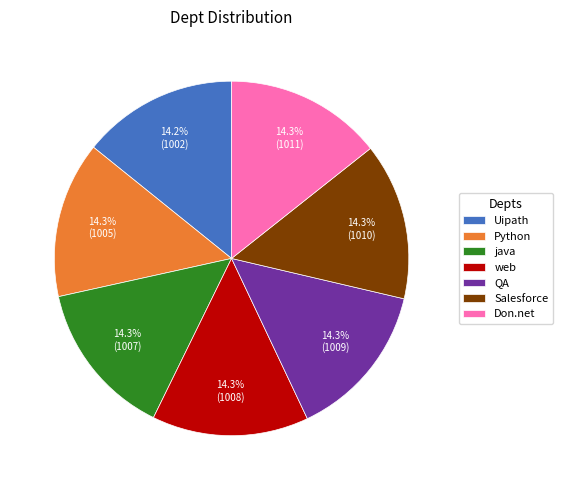

To the nearest percent, what portion does Salesforce represent?

14%